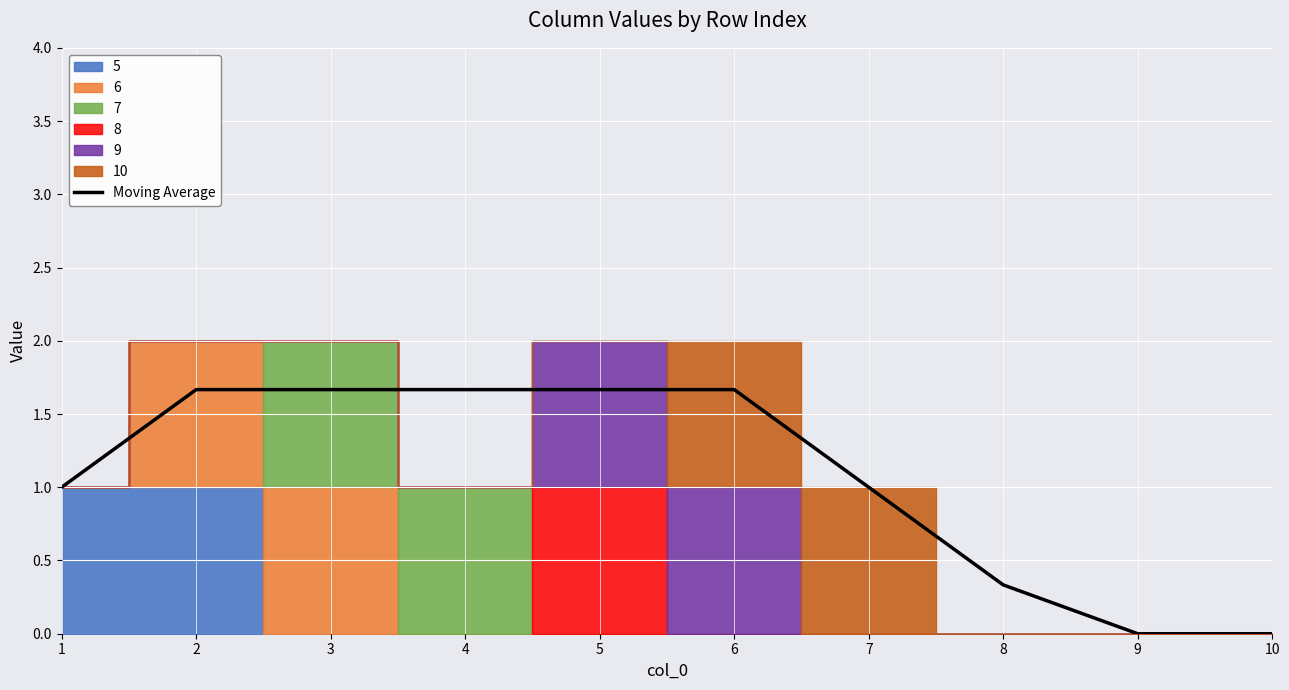

Reading left to right, transcribe all the data shown in this chart.

1=1.0	2=1.7	3=1.7	4=1.7	5=1.7	6=1.7	7=1.0	8=0.3	9=0.0	10=0.0